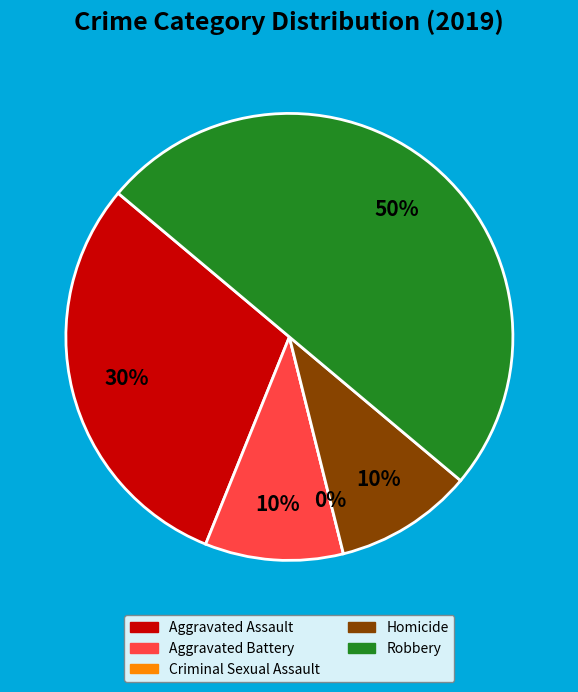

What percentage is the Homicide slice, to the nearest percent?

10%